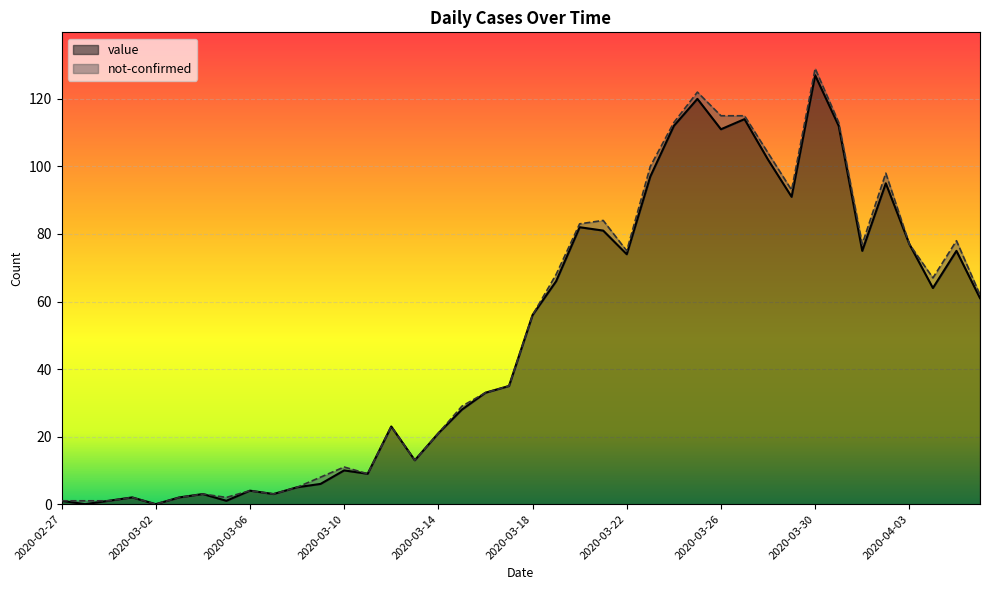

List the series in order of their peak value, lowest first.

value, not-confirmed